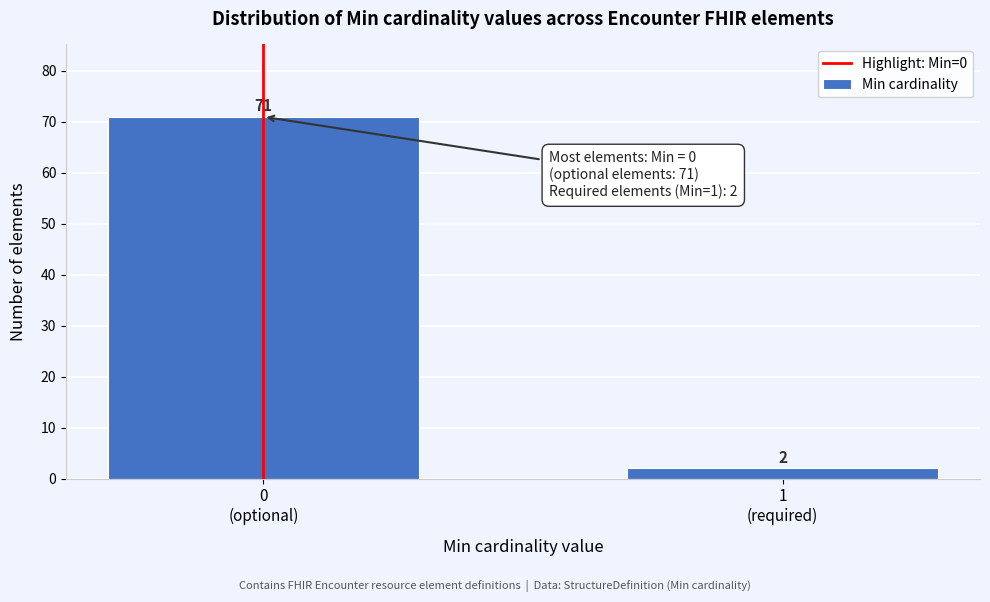

Reading left to right, extract all data points from this chart.

71	2